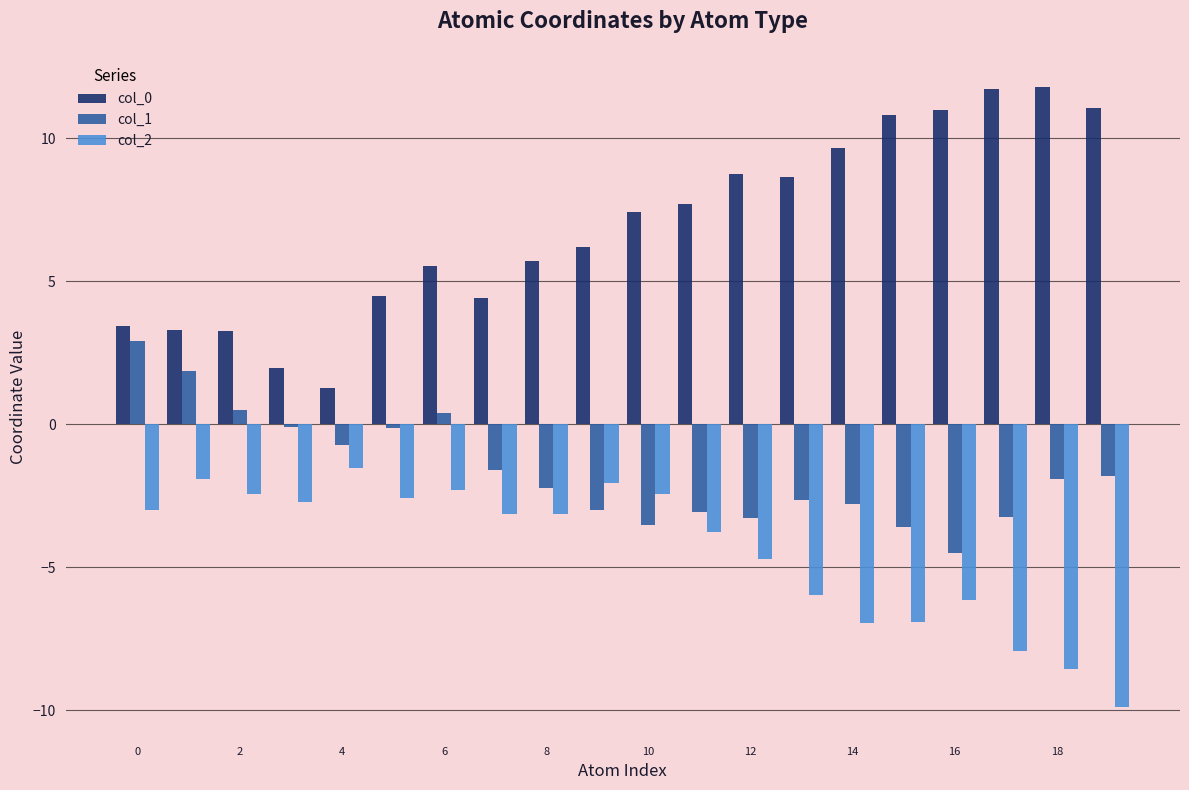

Which series has the largest total across all categories?

col_0